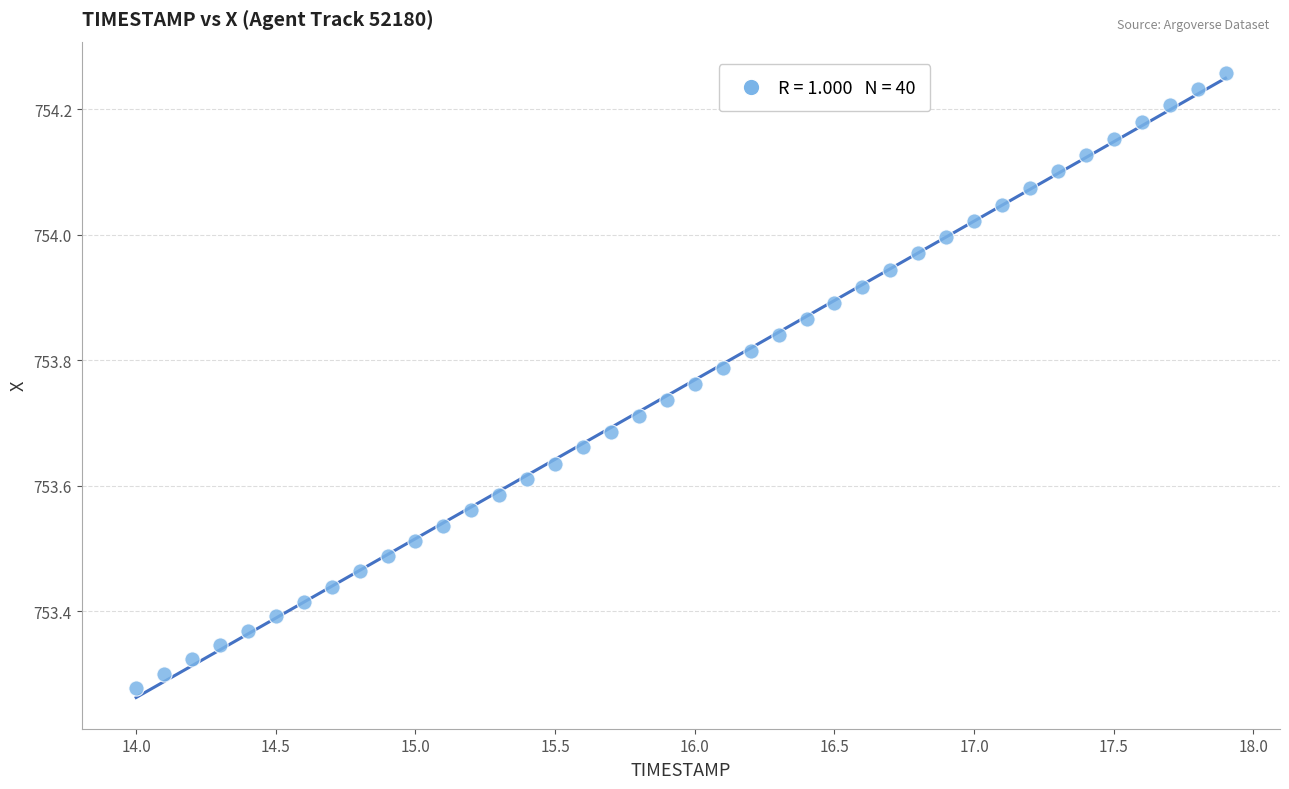

What is the range of Y values (max minus min)?

1.0